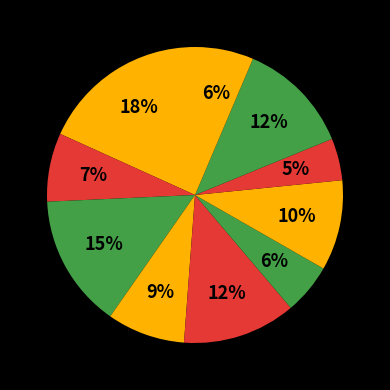

How many segments does this pie chart have?

10